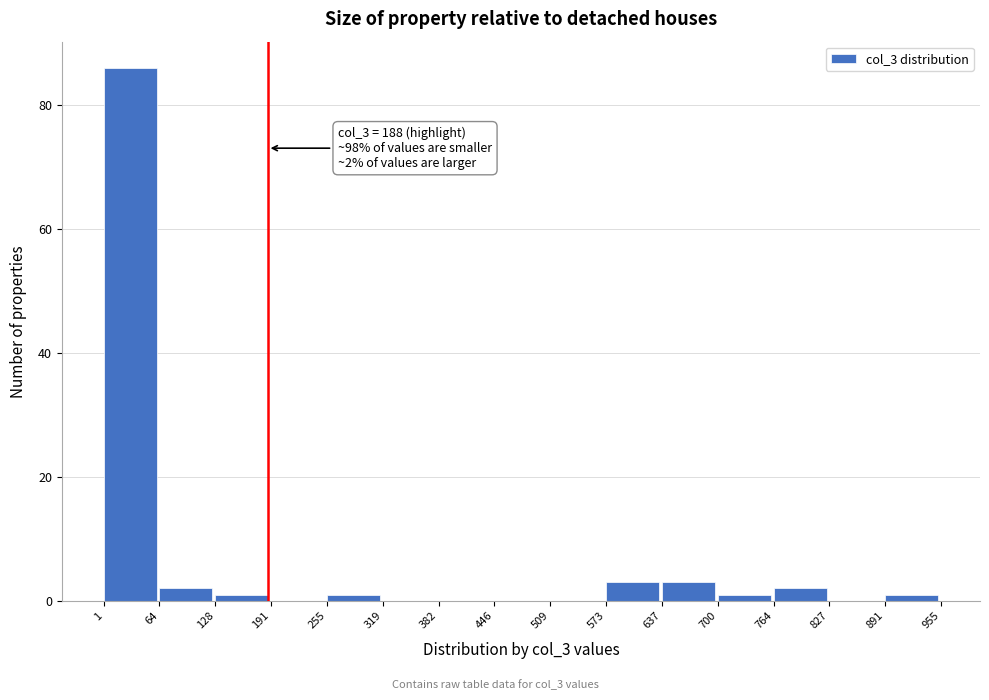

Which range on the x-axis has the tallest bar?

1 to 64